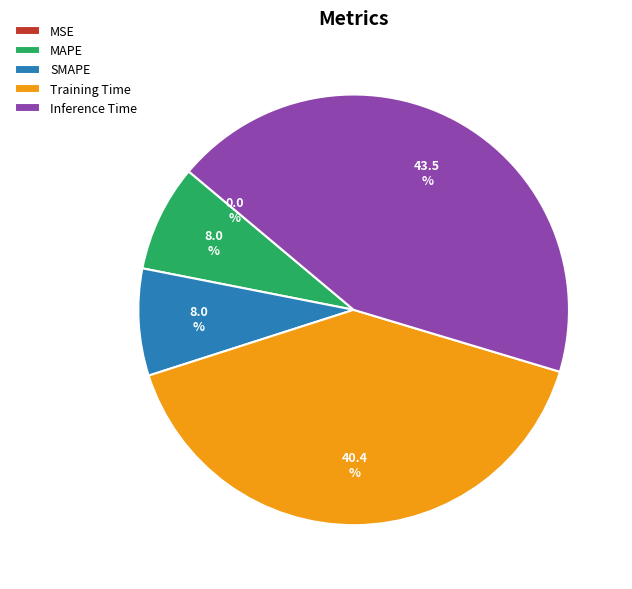

To the nearest percent, what is the difference between the Inference Time and SMAPE slice percentages?

36%